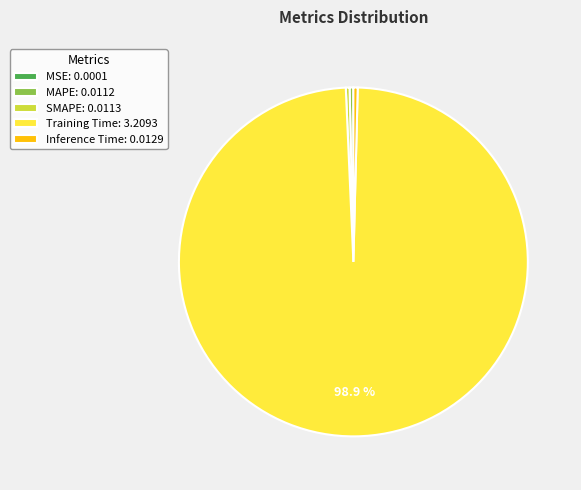

What is the largest slice in the pie chart?

Training Time